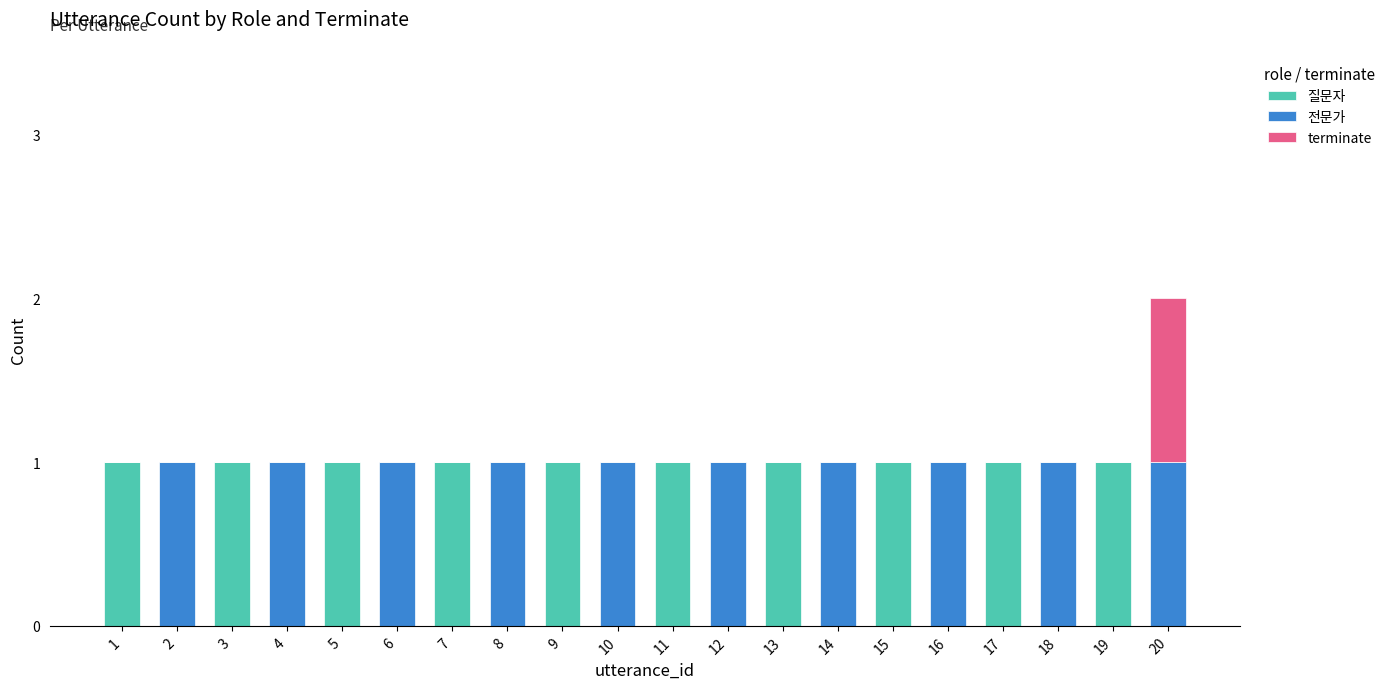

At which category is the sum across all series the highest?

20